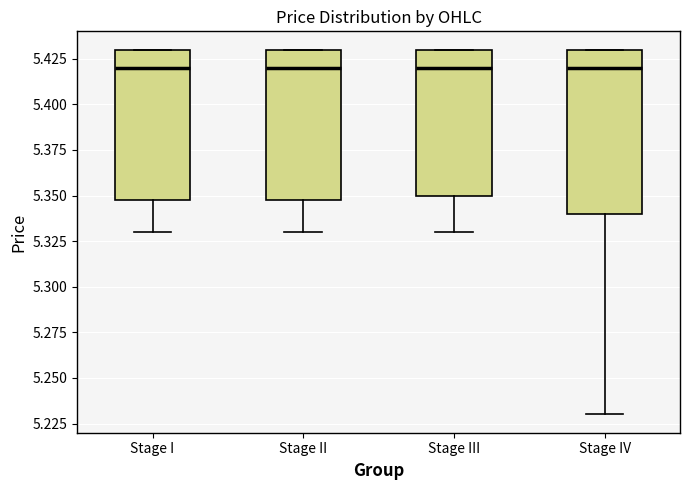

Where does the lower whisker of the box for Stage III end on the y-axis? The values are not printed on the chart, so give them approximately, as read against the axis.

5.33